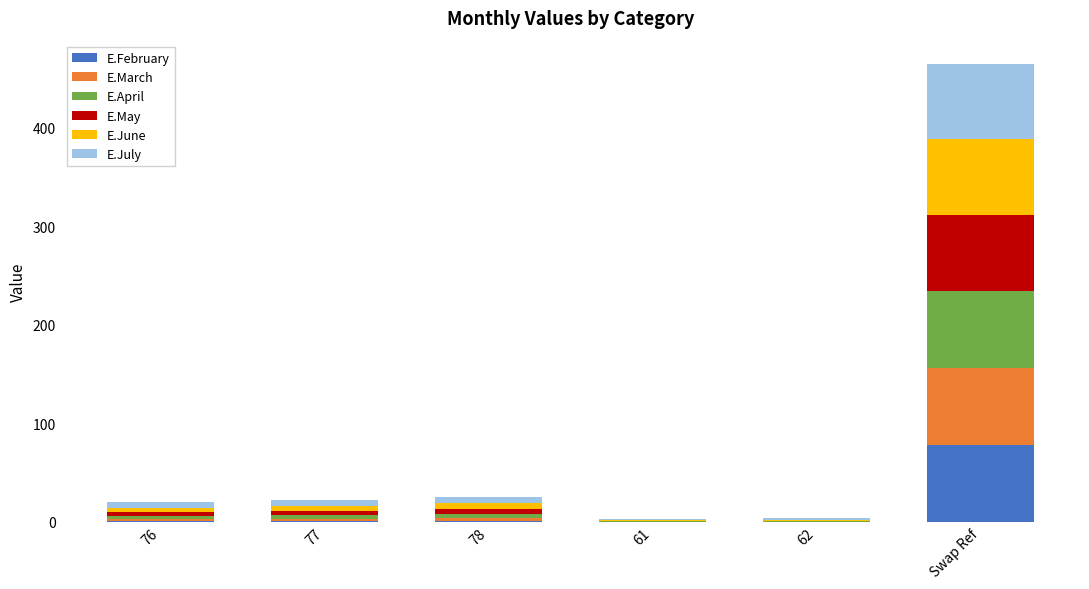

At which category is the sum across all series the highest?

Swap Ref